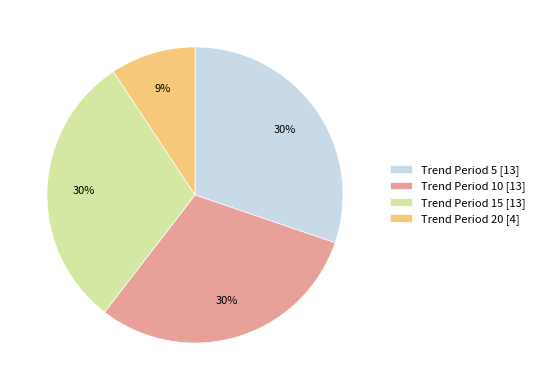

Do Trend Period 5 [13] and Trend Period 15 [13] together represent more than half of the pie?

Yes